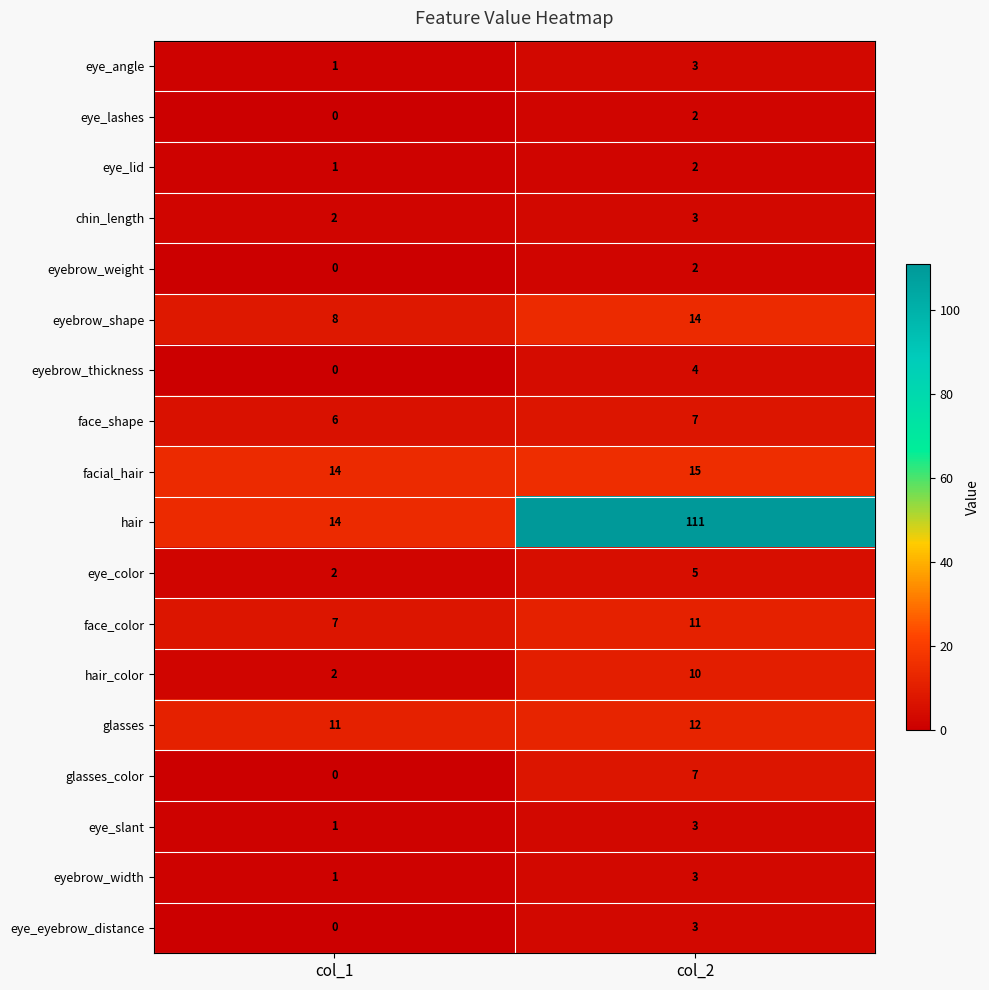

At how many categories does at least one series exceed 106?

1